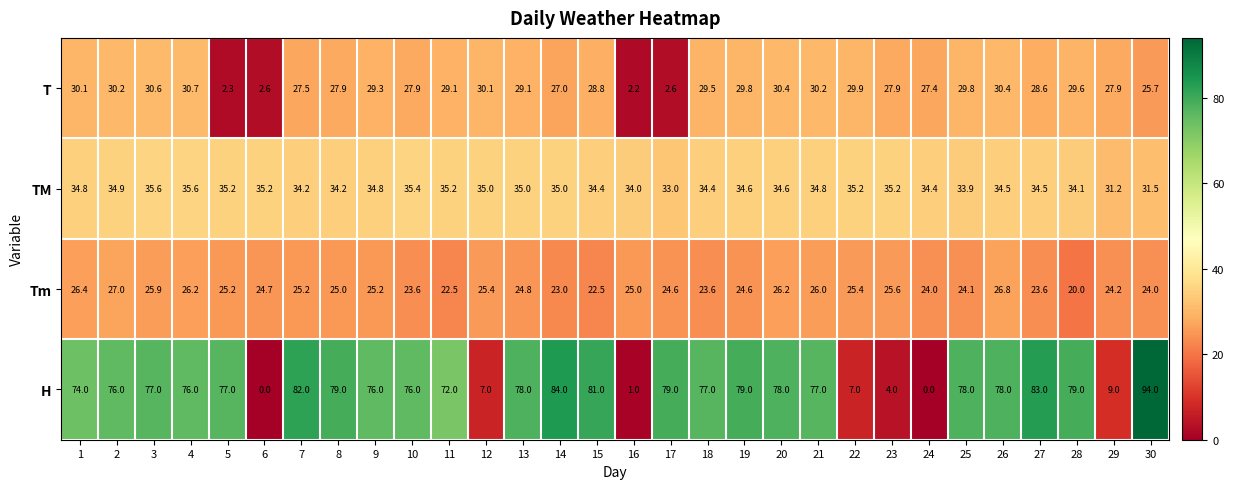

At which category is the sum across all series the highest?

30